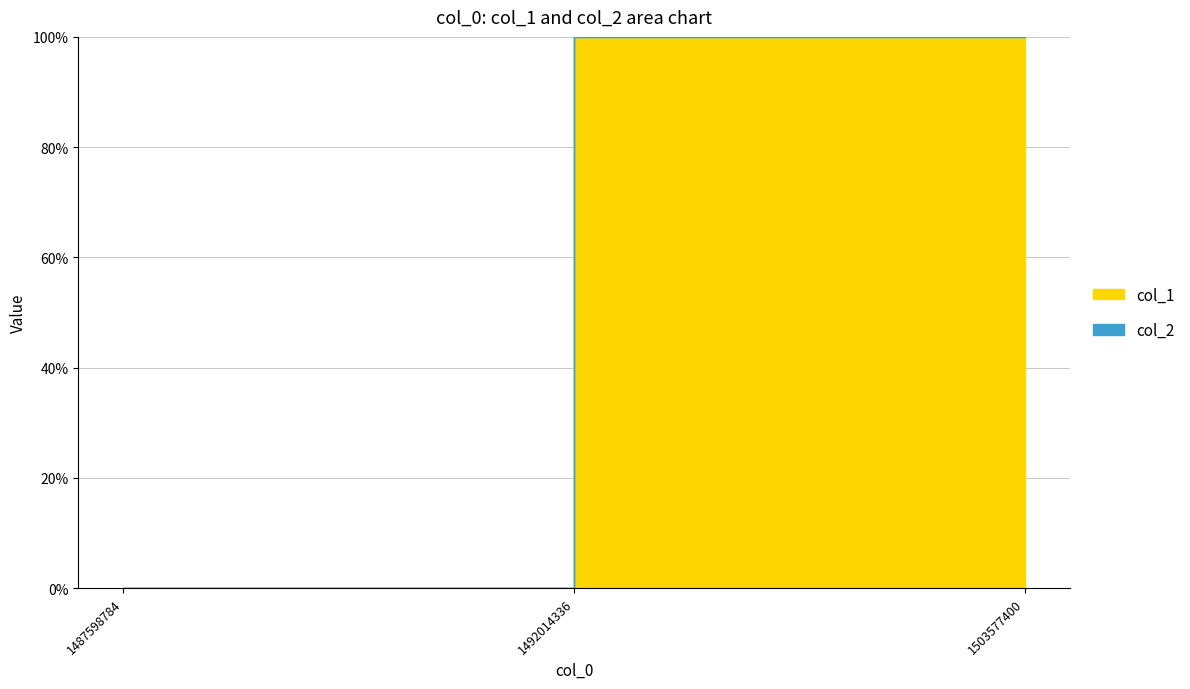

How many lines are shown in the chart?

2